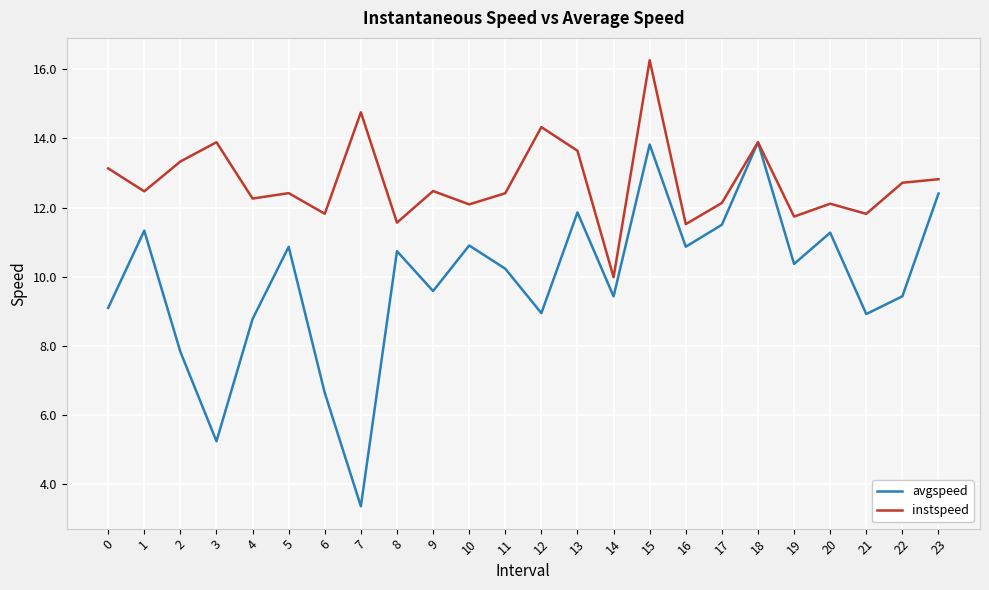

What are all the series names shown in the legend?

avgspeed, instspeed